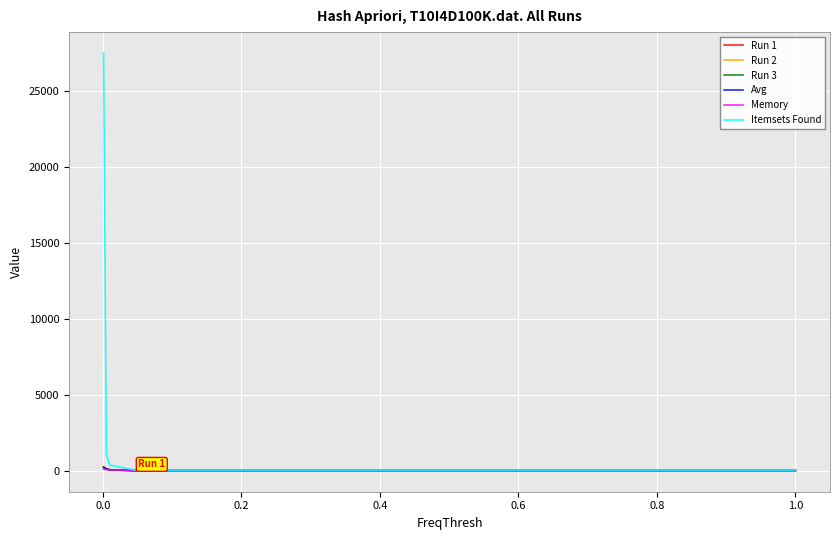

Which series has the largest total across all categories?

Itemsets Found